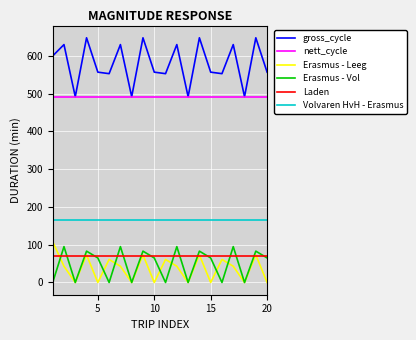

Which series has the largest range (max minus min)?

gross_cycle